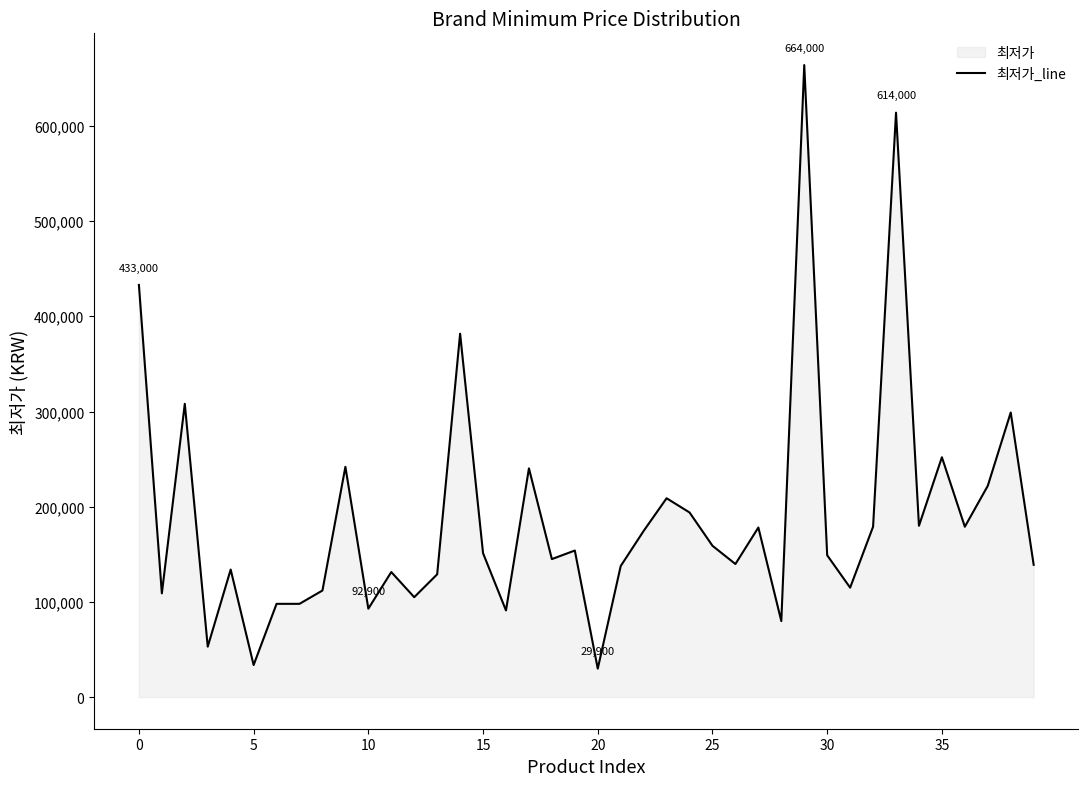

What is the difference between the maximum and minimum values?

634100